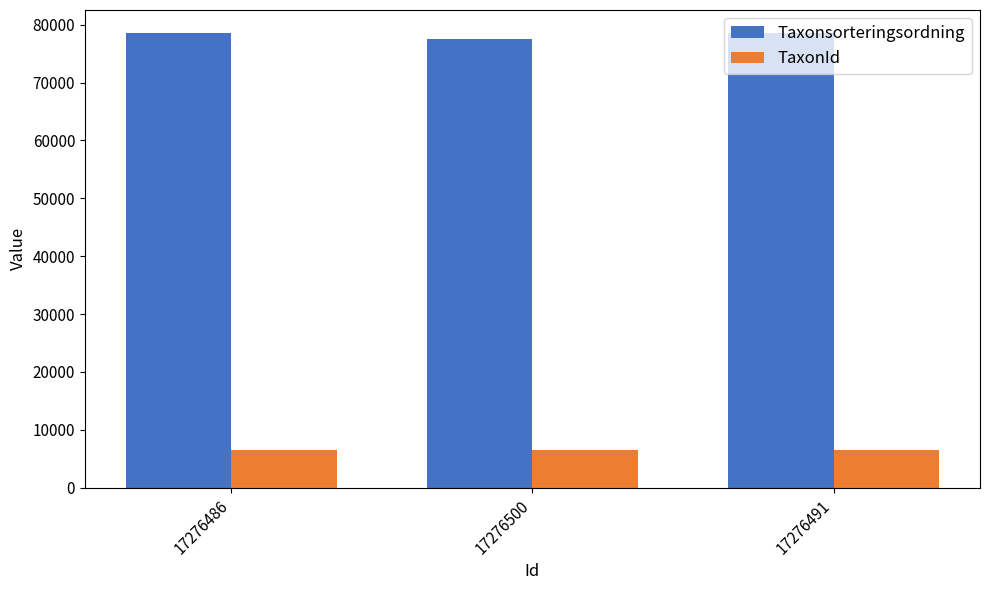

At how many categories does at least one series exceed 46473?

3